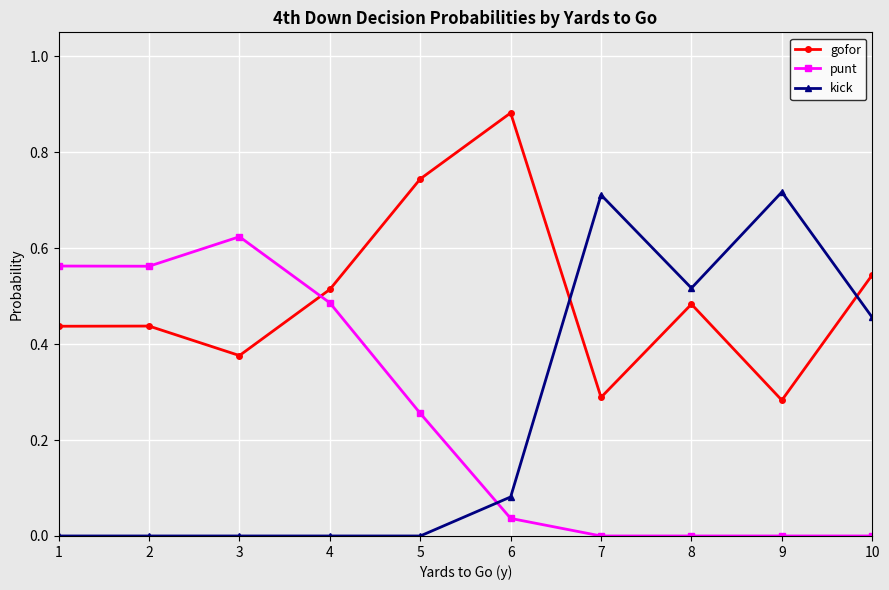

How many lines are shown in the chart?

3